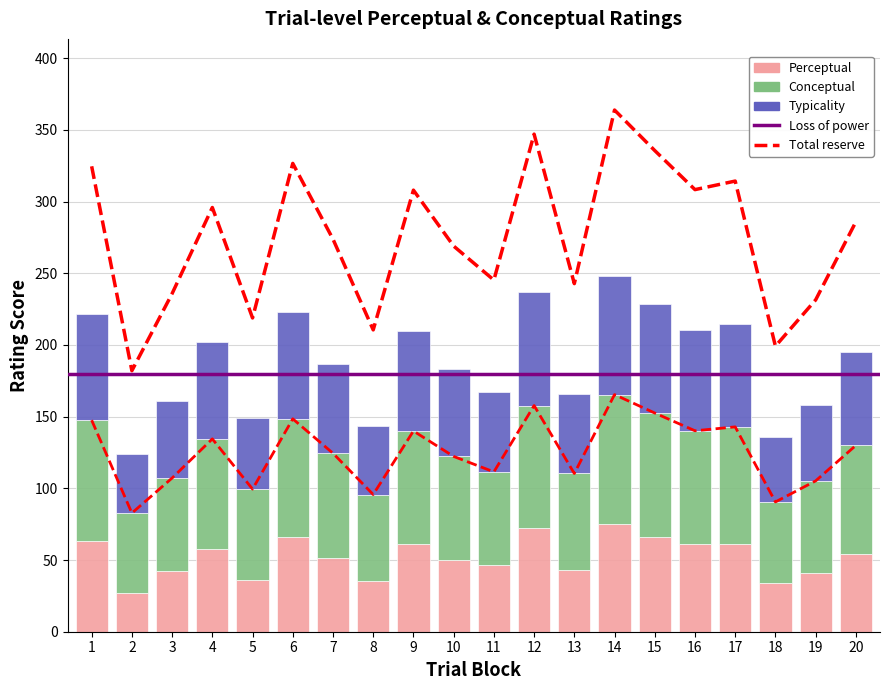

Is it true that Conceptual equals 60.3 at 8?

True